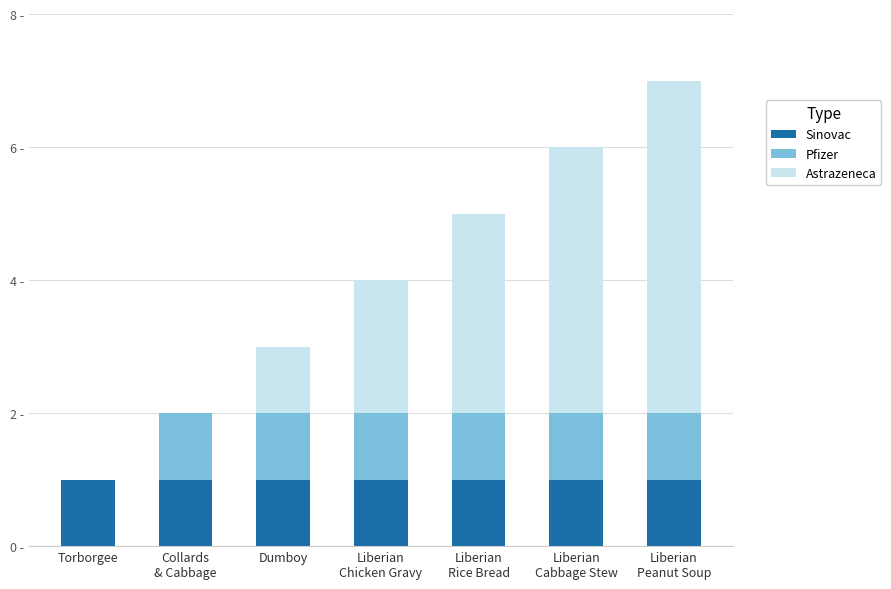

Between Liberian
Peanut Soup and Collards
& Cabbage, which is larger?

Liberian
Peanut Soup